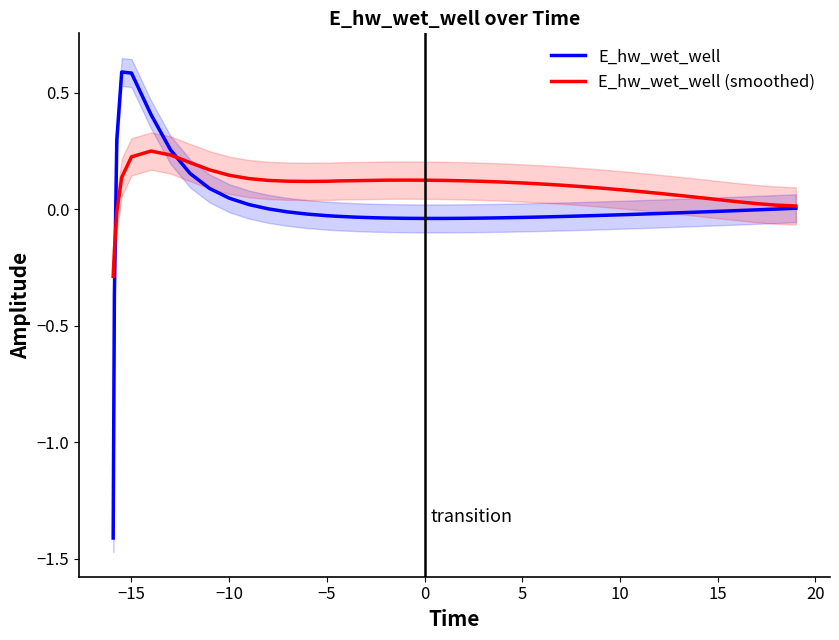

Which series ends up on top after the final intersection of E_hw_wet_well and E_hw_wet_well (smoothed)?

E_hw_wet_well (smoothed)